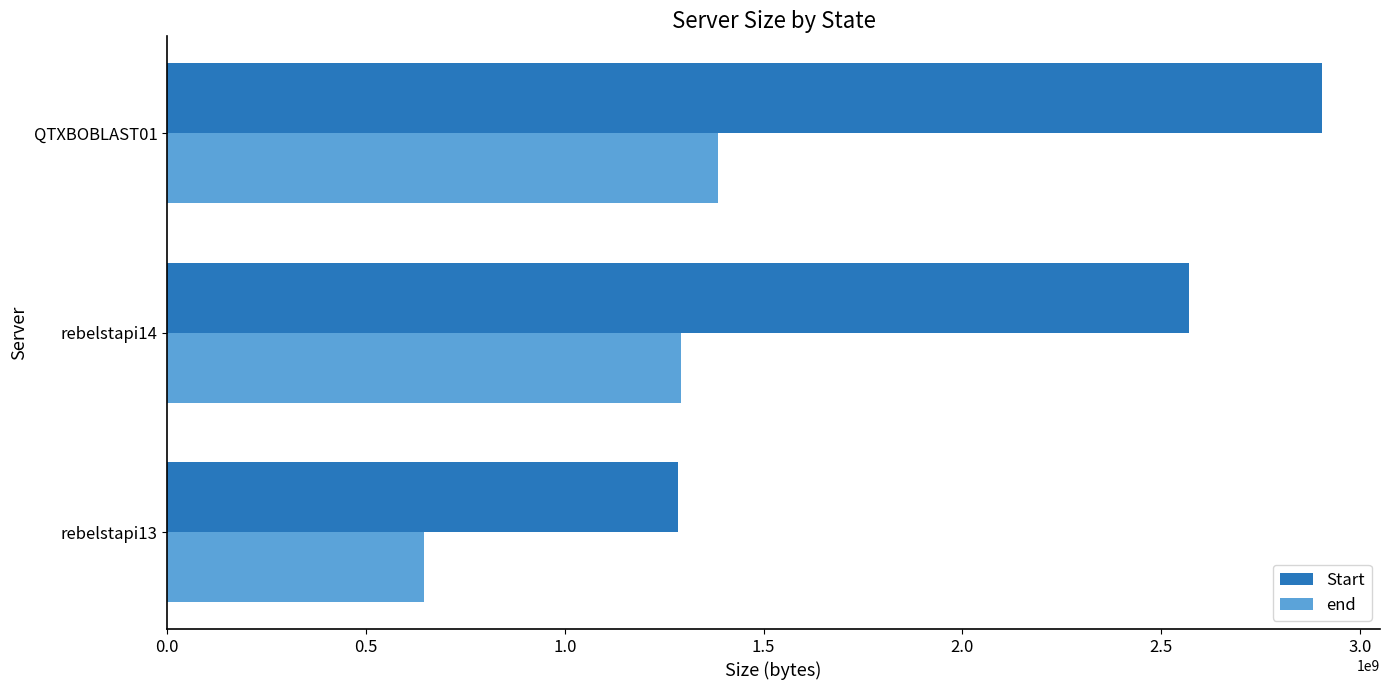

Rank the series by their maximum value, from highest to lowest.

Start, end